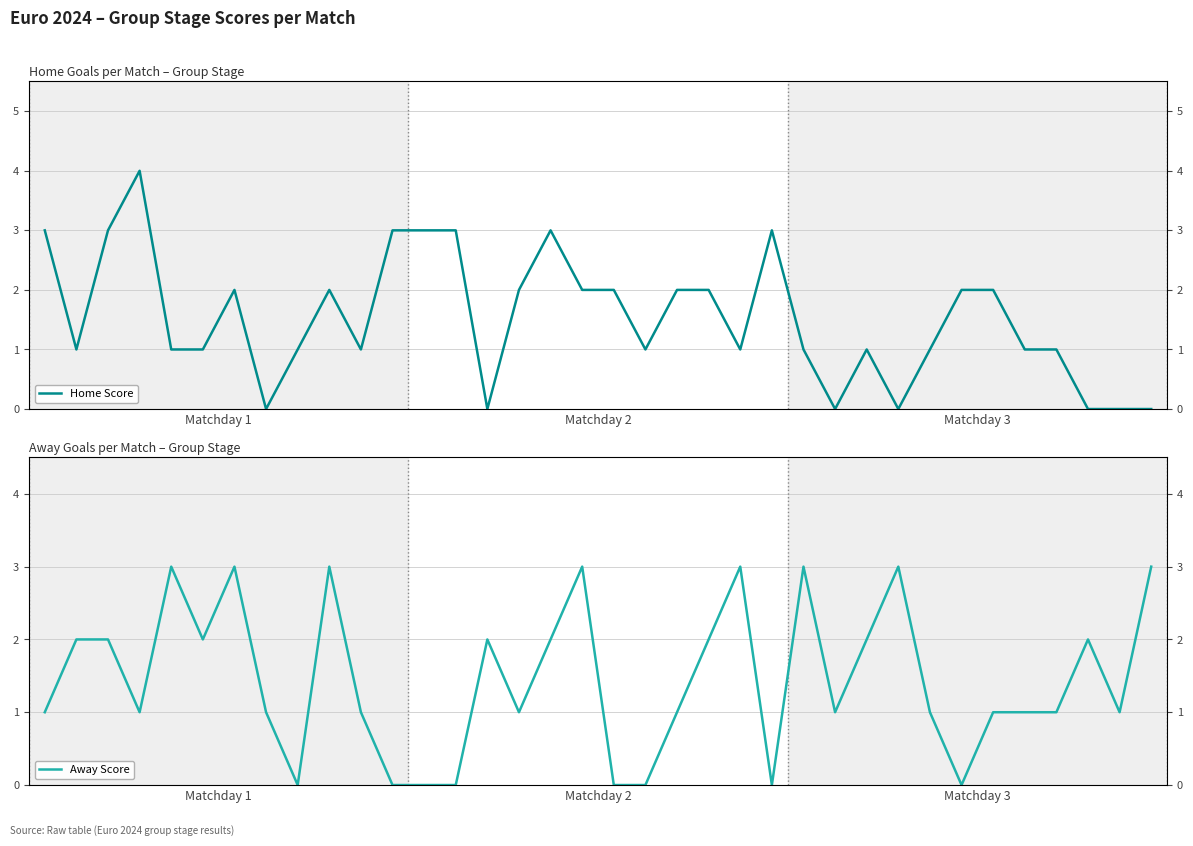

Which series has the widest spread of values?

Home Score